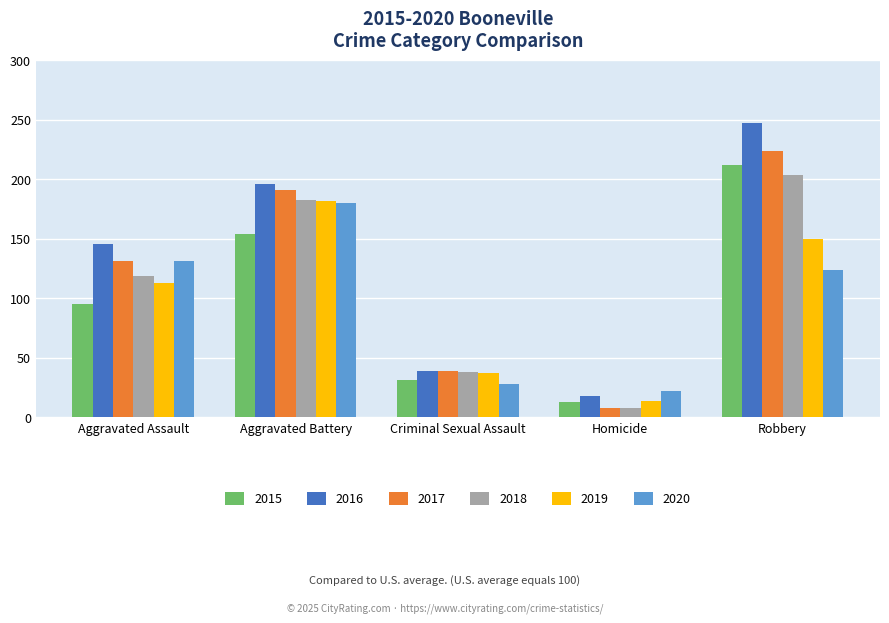

What is the difference between the highest and lowest values at Aggravated Assault?

51